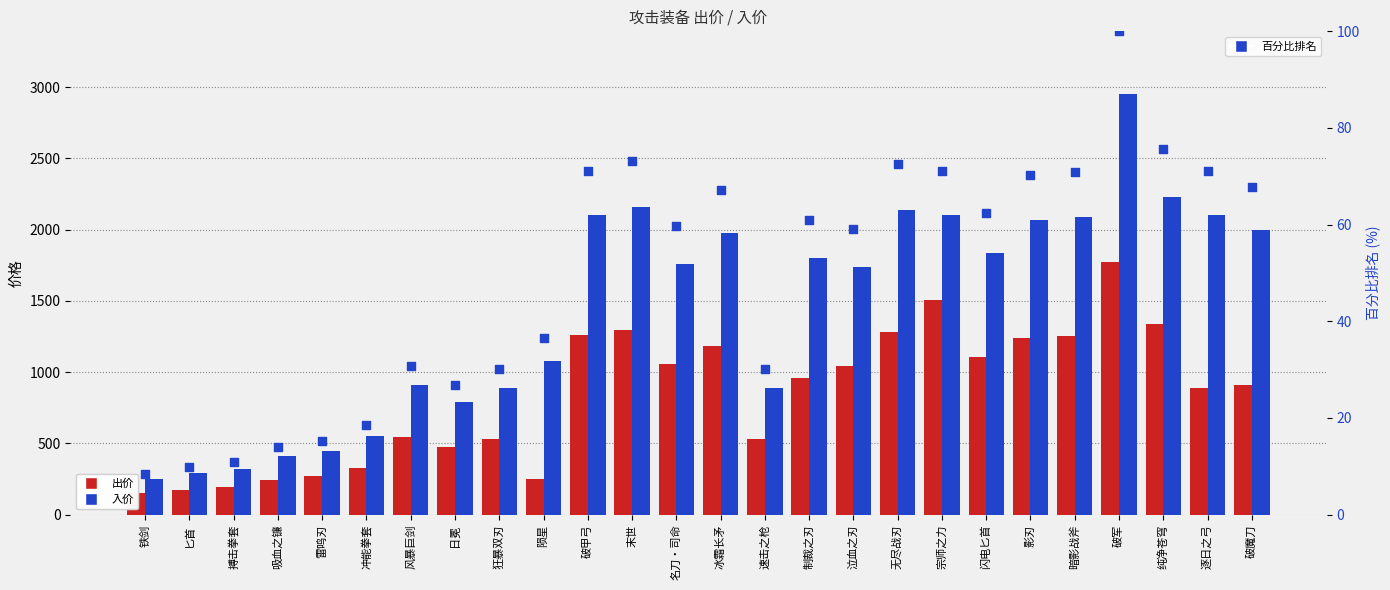

Which series reaches the maximum Y coordinate?

入价